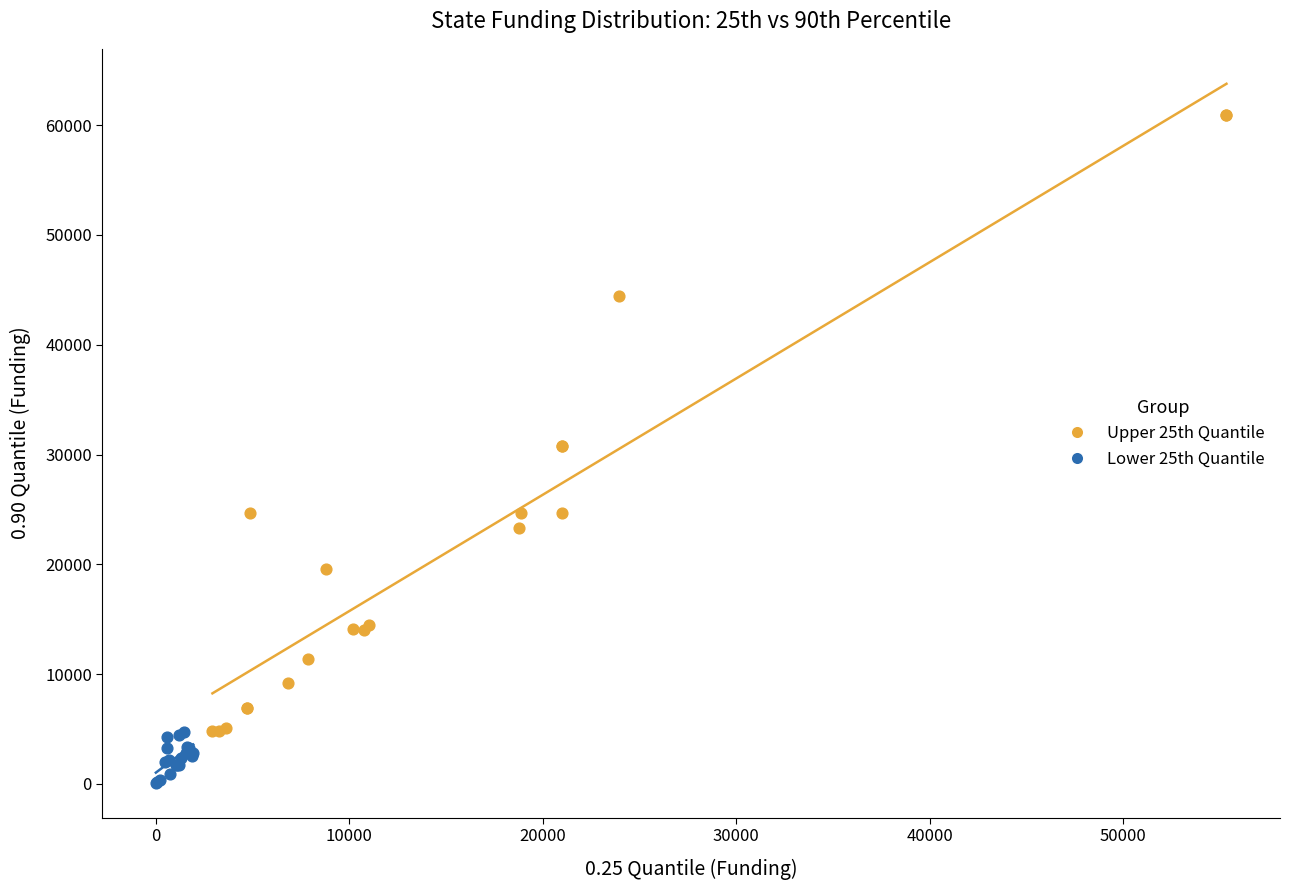

Which series reaches the minimum Y coordinate?

Lower 25th Quantile